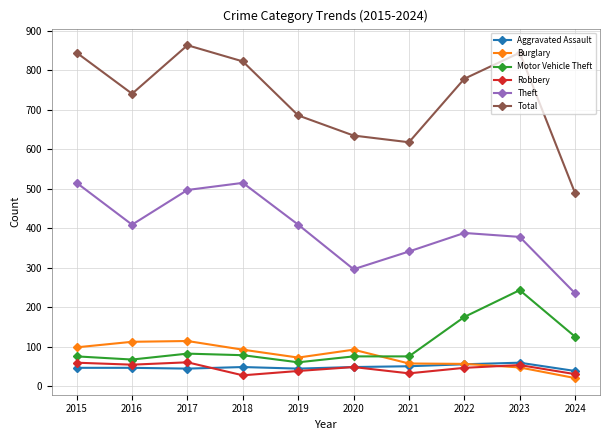

True or false: Burglary and Robbery cross at least once.

True